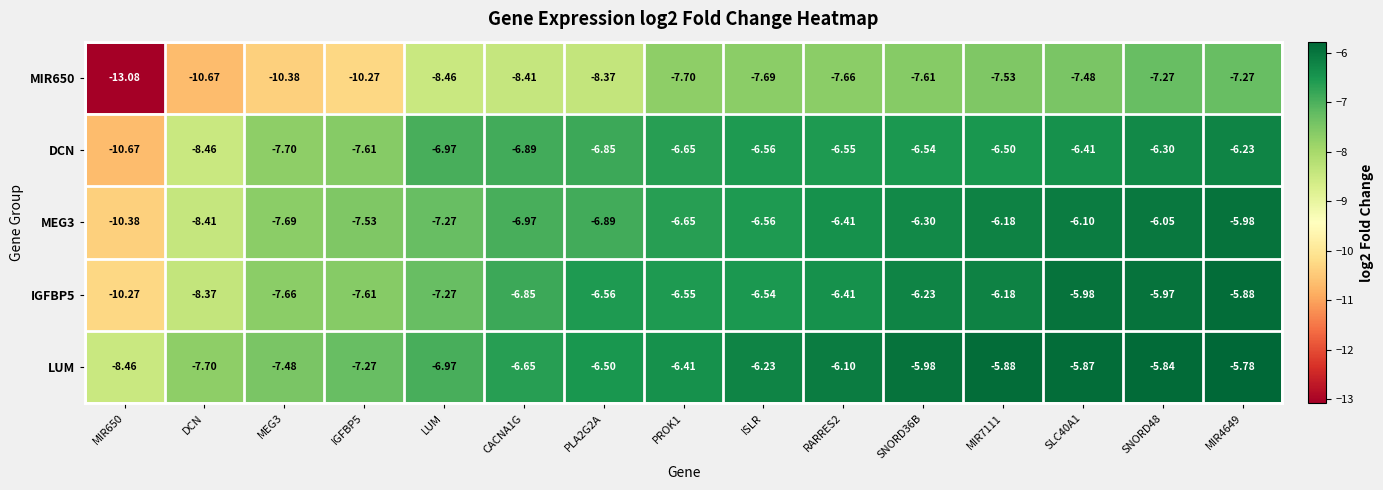

Which label corresponds to the smallest value in the chart?

MIR650